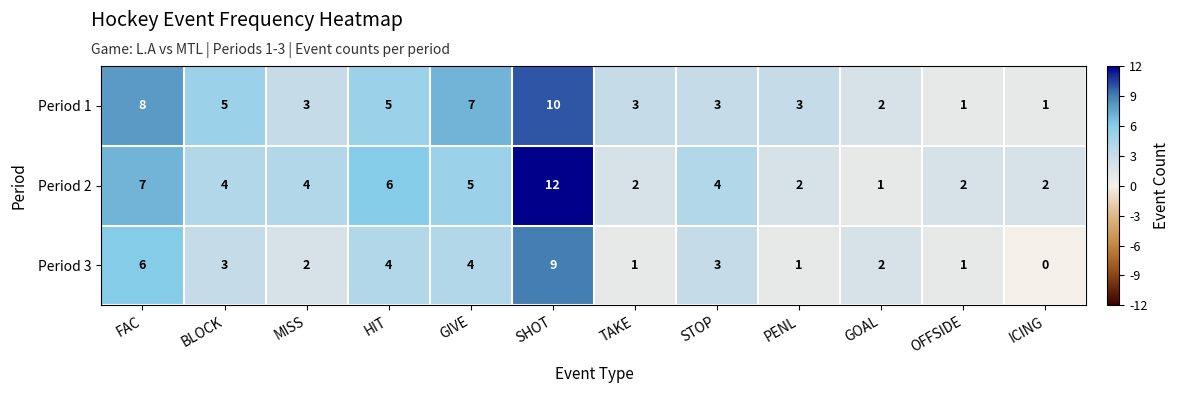

Which series has the largest range (max minus min)?

Period 2